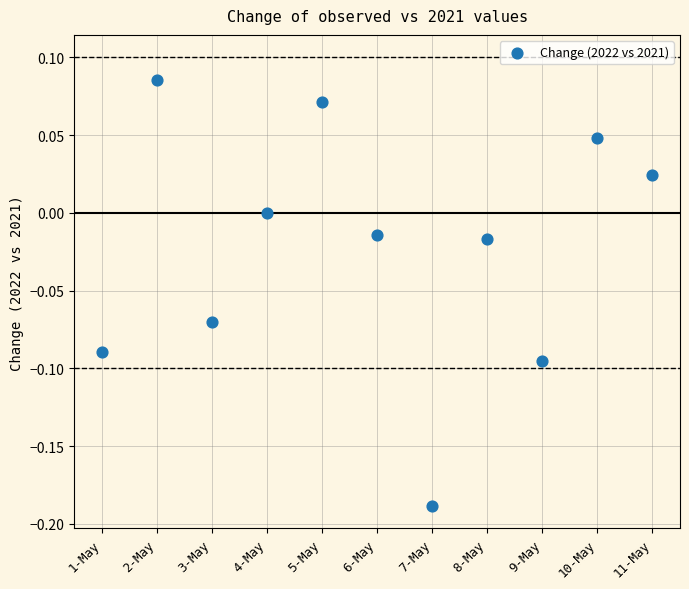

What is the range of Y values (max minus min)?

0.3